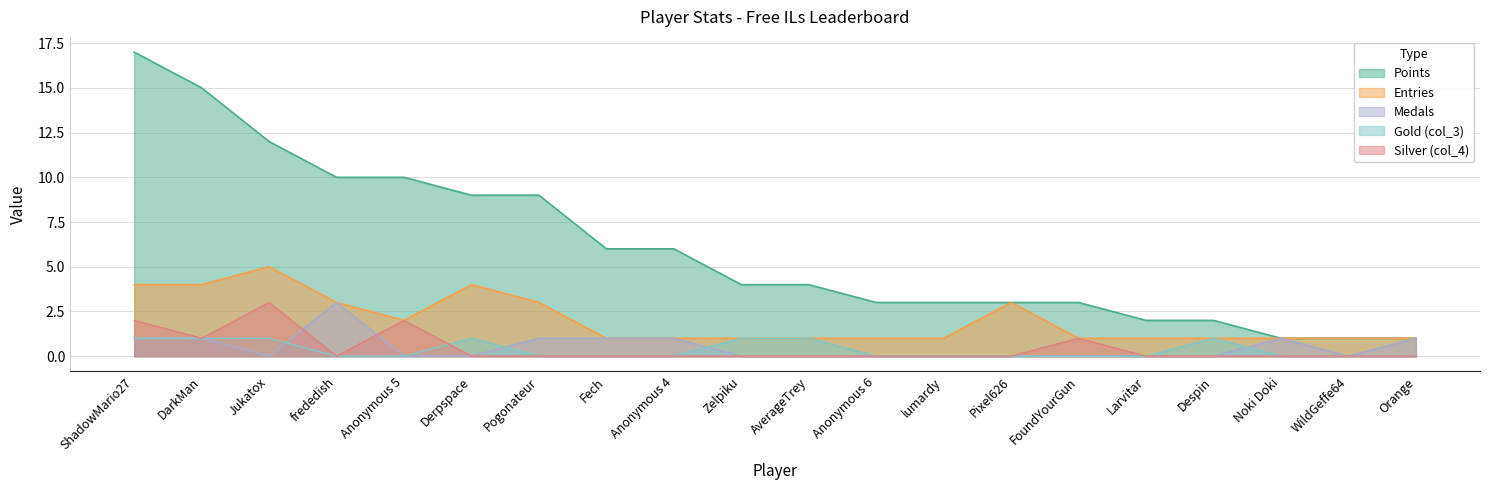

What is the difference between the maximum and minimum values in the col_3_vals series?

1